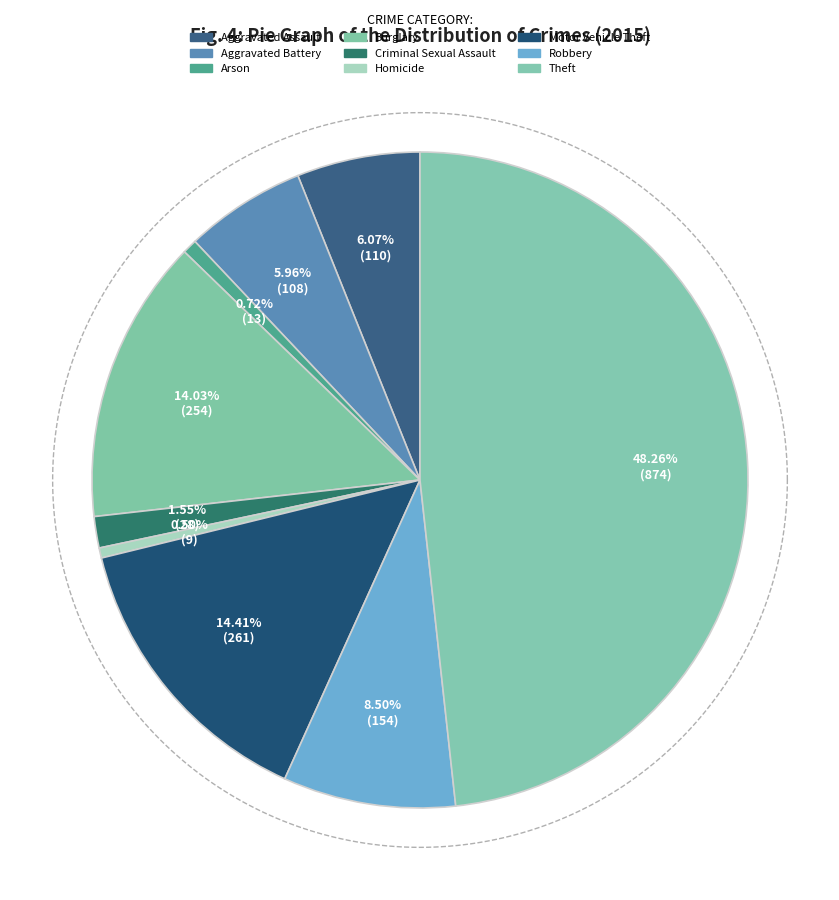

Combined, do Aggravated Assault and Arson account for over 50%?

No